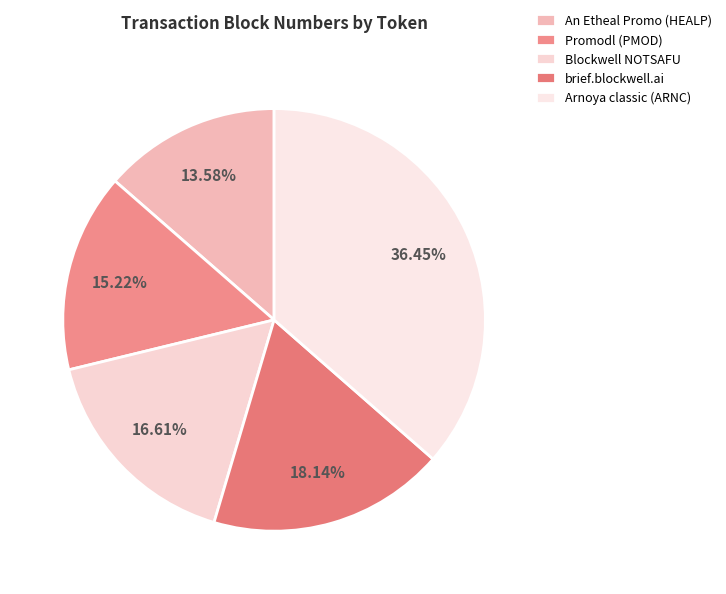

To the nearest percent, what percentage of the pie is Promodl (PMOD)?

15%